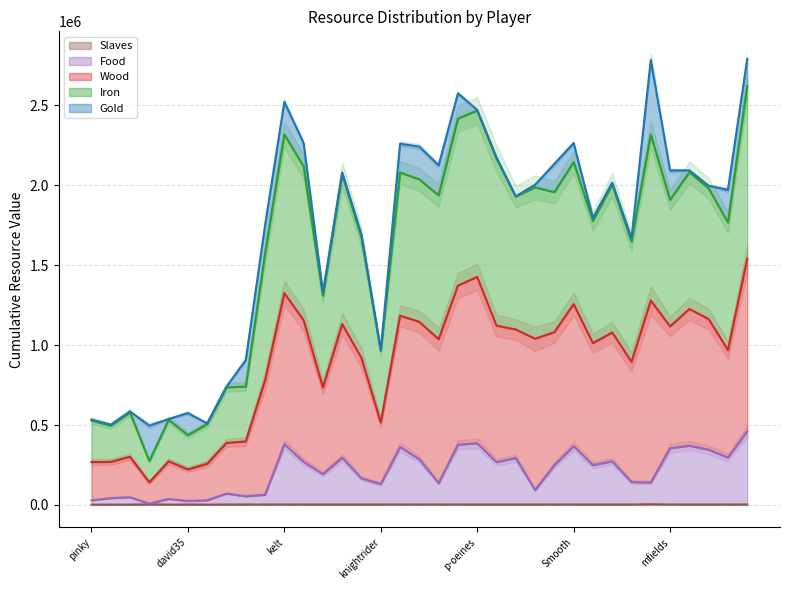

What value does the Food series have at Hhamish, to the nearest 50?

93050